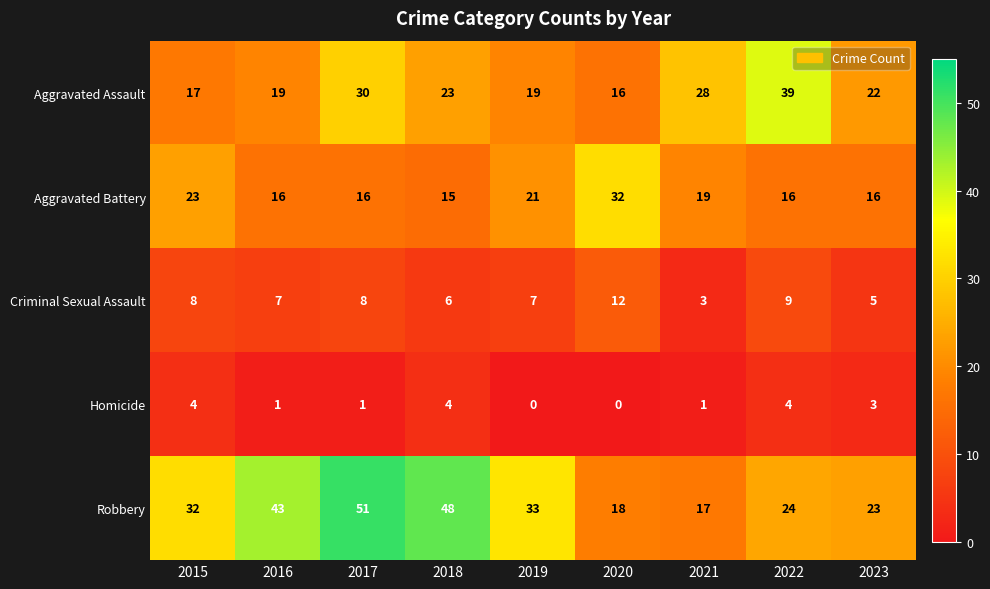

Is the value of Criminal Sexual Assault at 2017 greater than the value of Aggravated Assault at 2019?

No